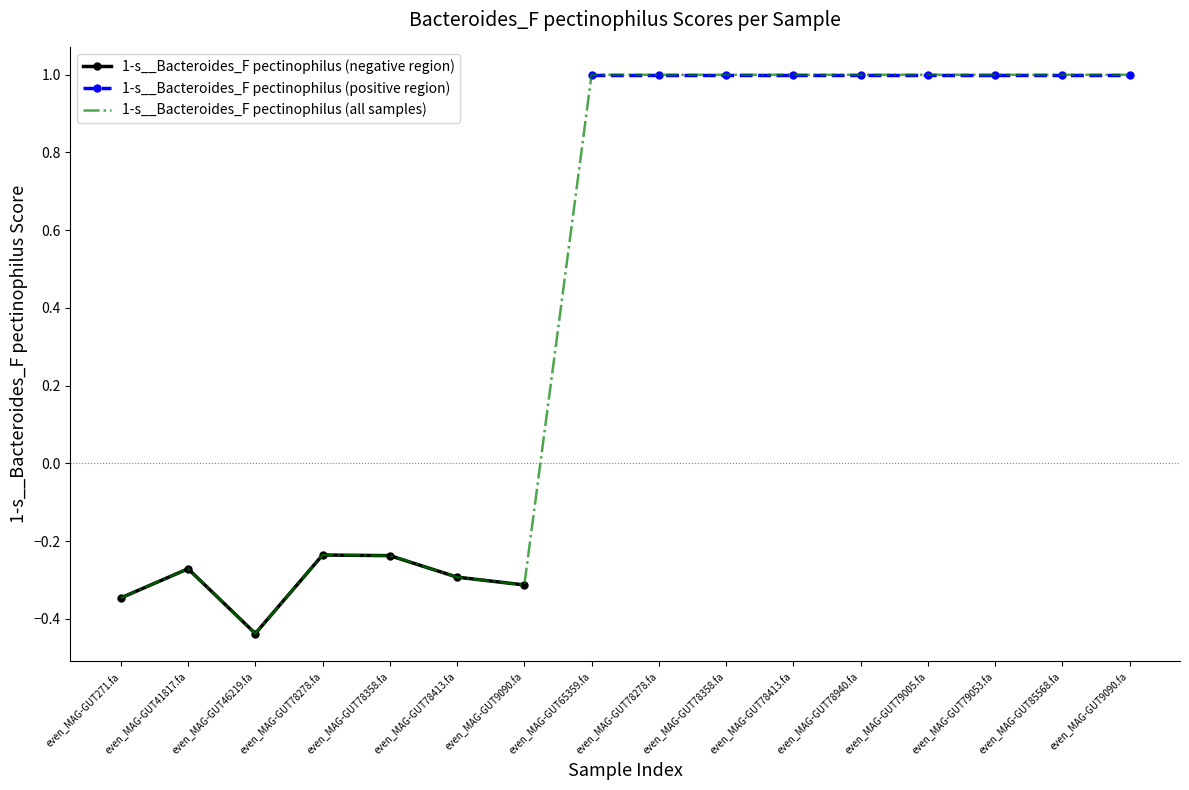

Reading left to right, what are all the values shown in this chart?

-0.3	-0.3	-0.4	-0.2	-0.2	-0.3	-0.3	1.0	1.0	1.0	1.0	1.0	1.0	1.0	1.0	1.0